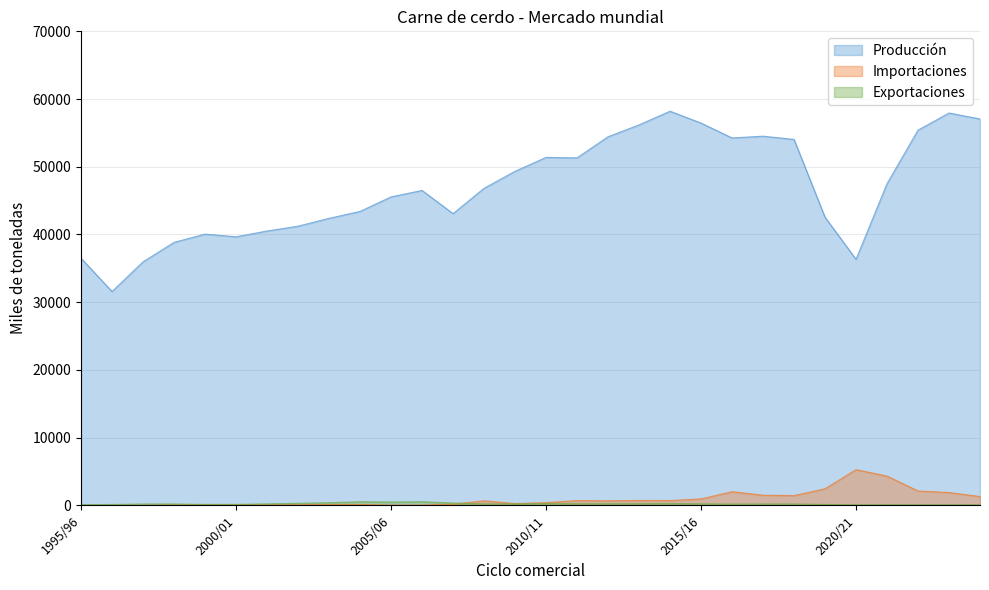

At how many categories does at least one series exceed 30602?

30